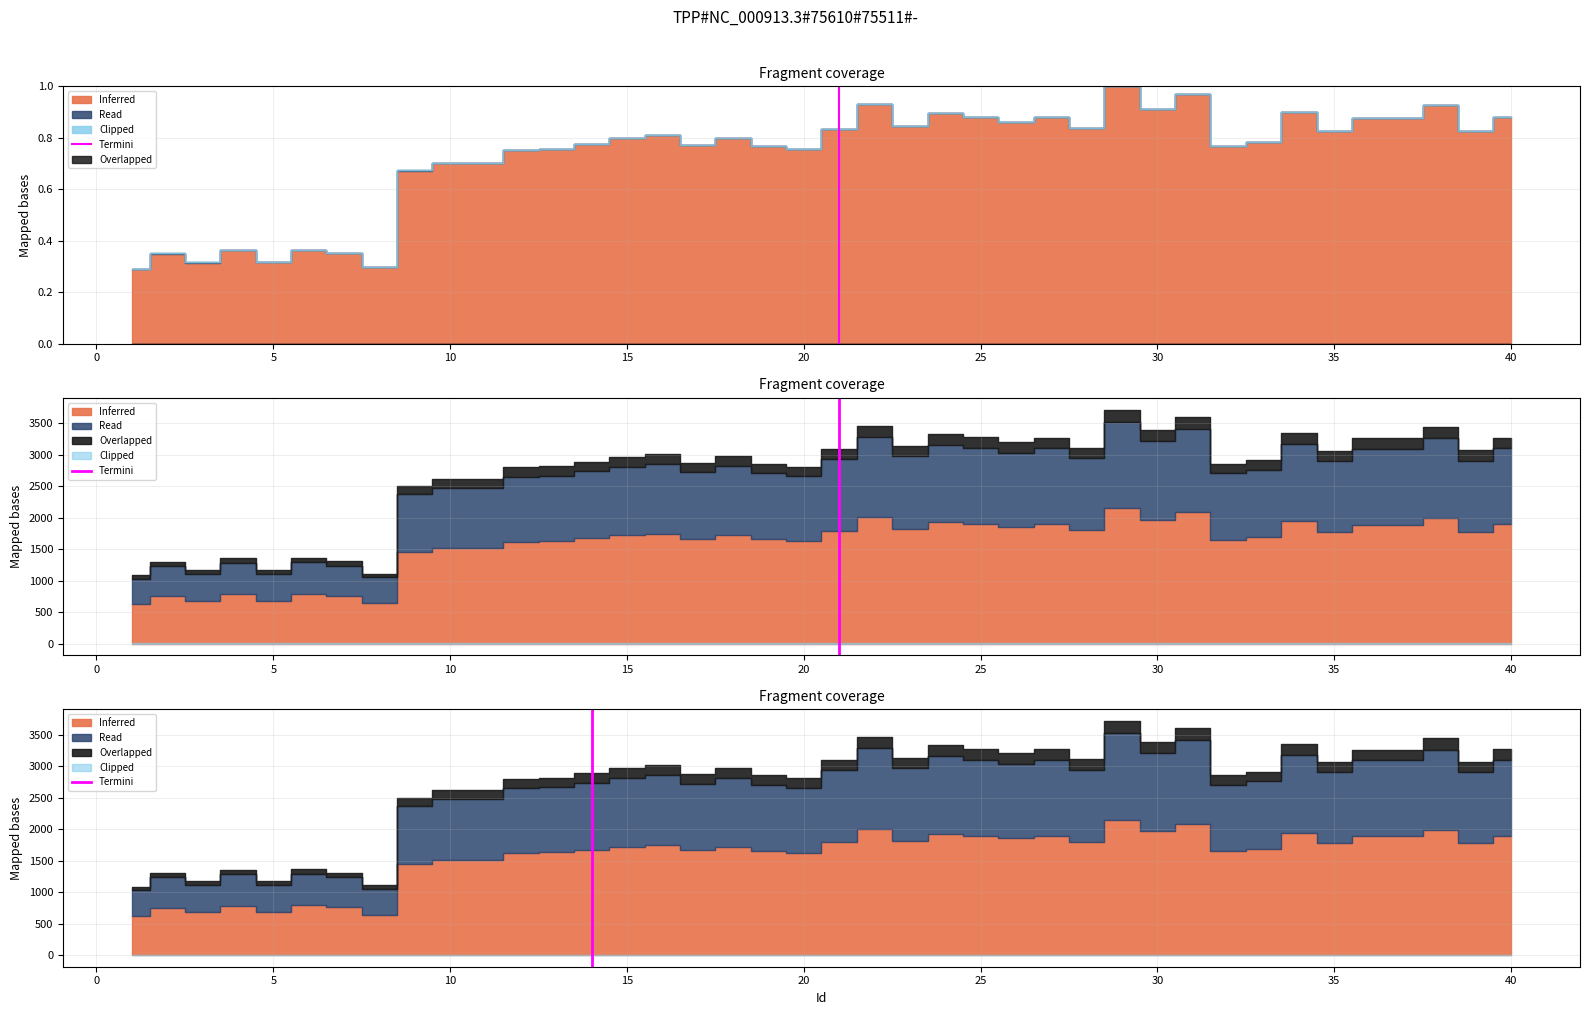

How many lines are shown in the chart?

1